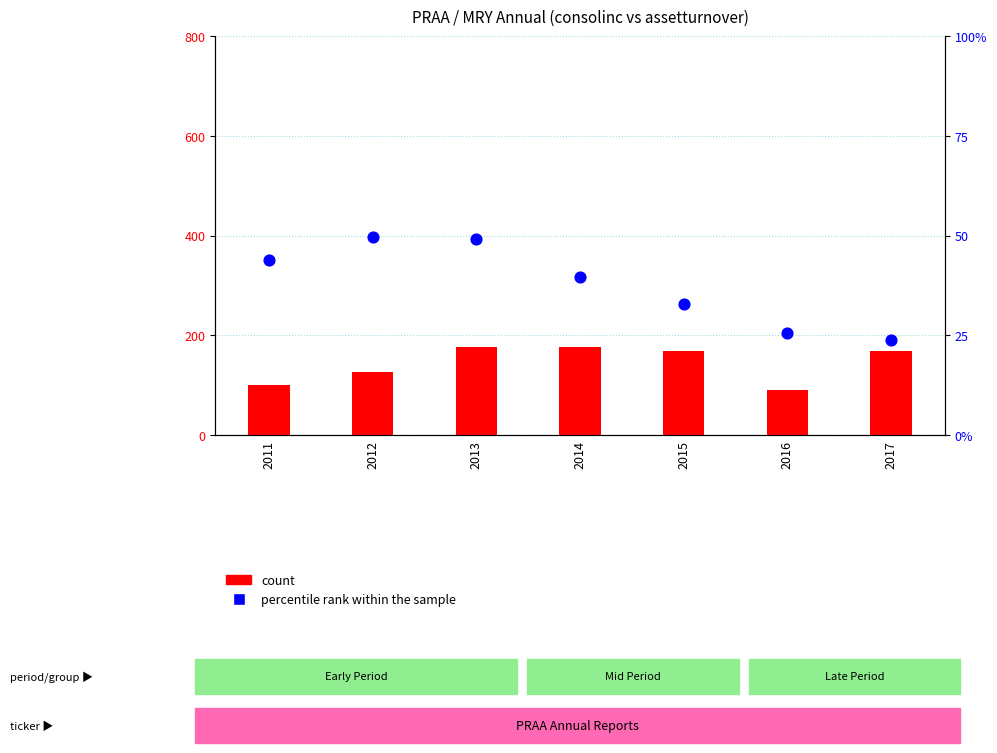

What is the change in value from 2011 to 2015?

-11.0